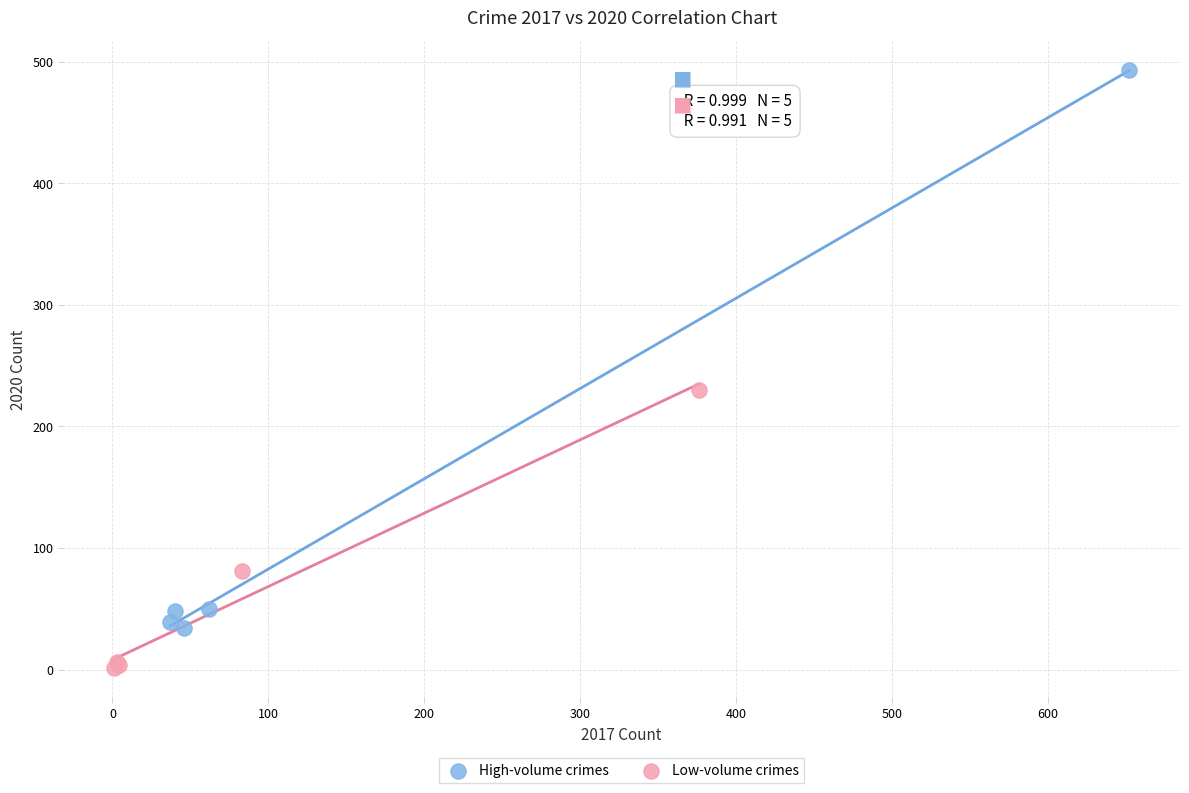

Which series contains the lowest Y value?

Low-volume crimes